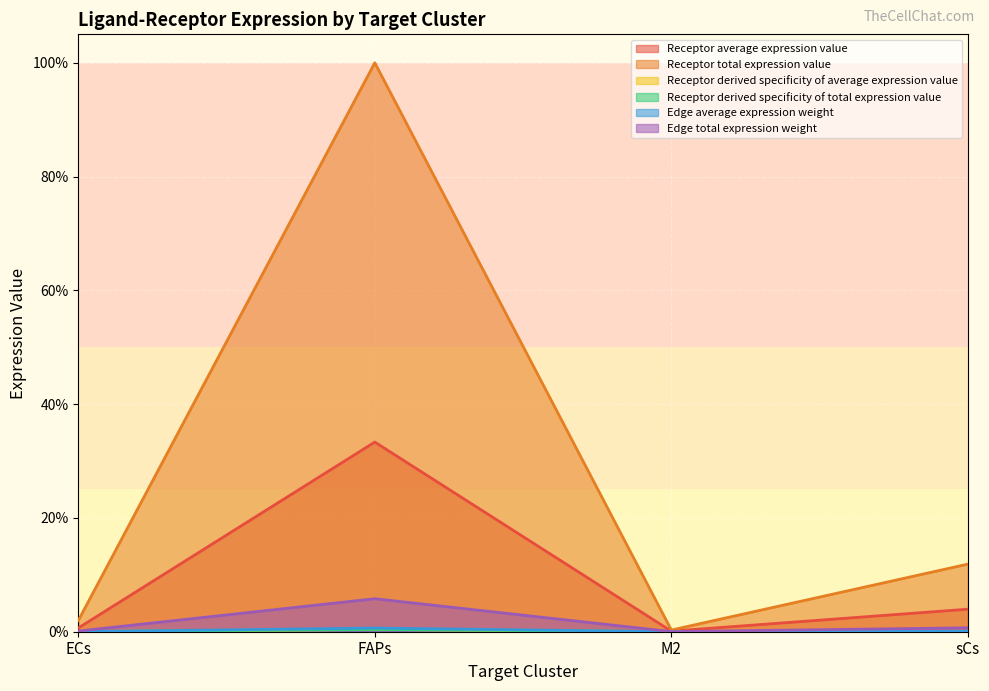

At which label is Edge average expression weight closest to 0?

M2